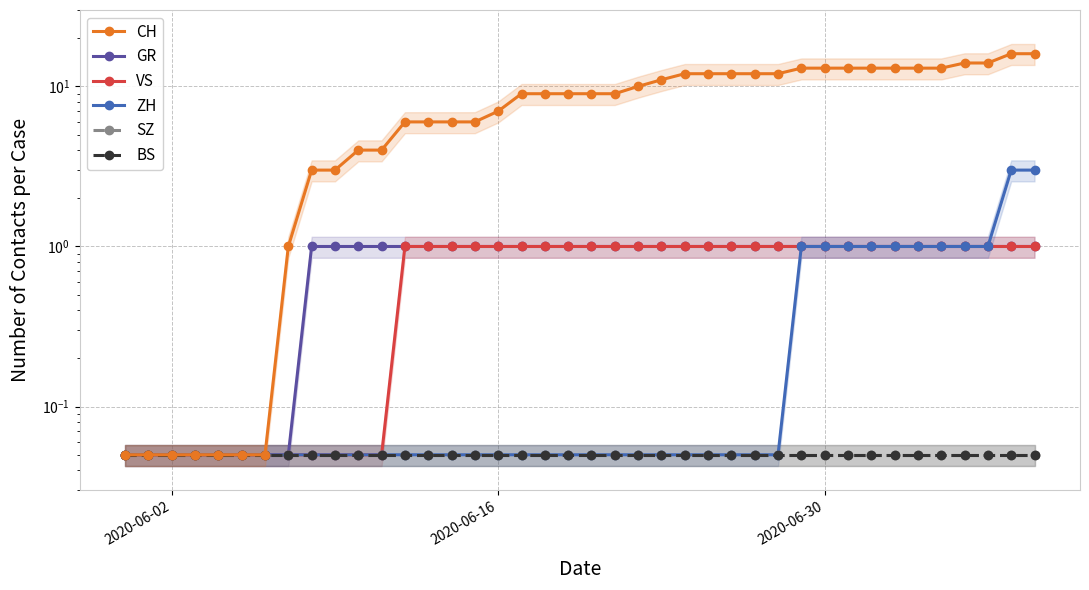

Rank the series by their maximum value, from lowest to highest.

SZ, BS, GR, VS, ZH, CH